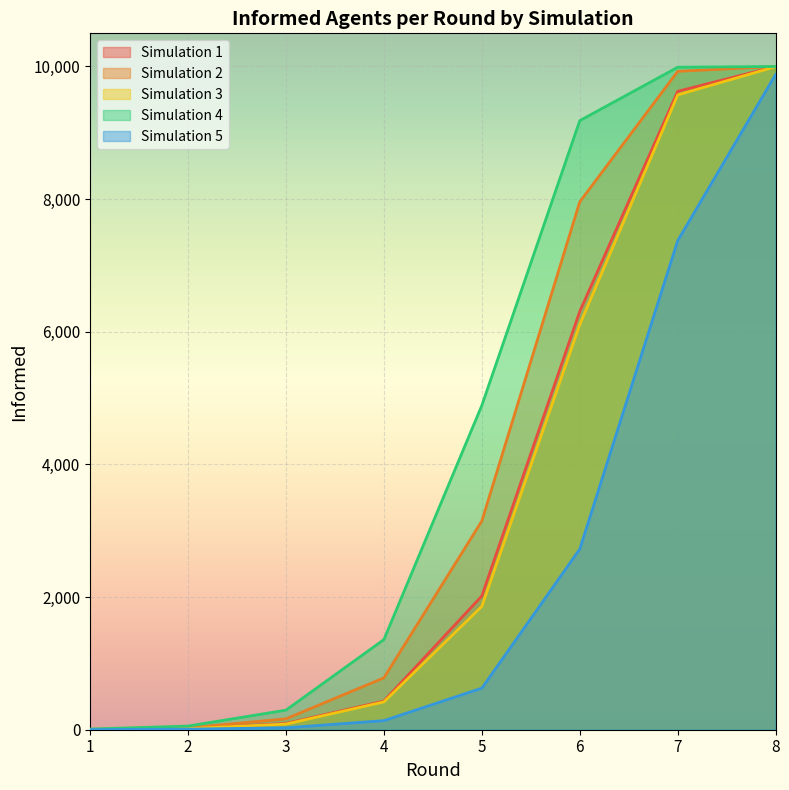

How many lines are shown in the chart?

5